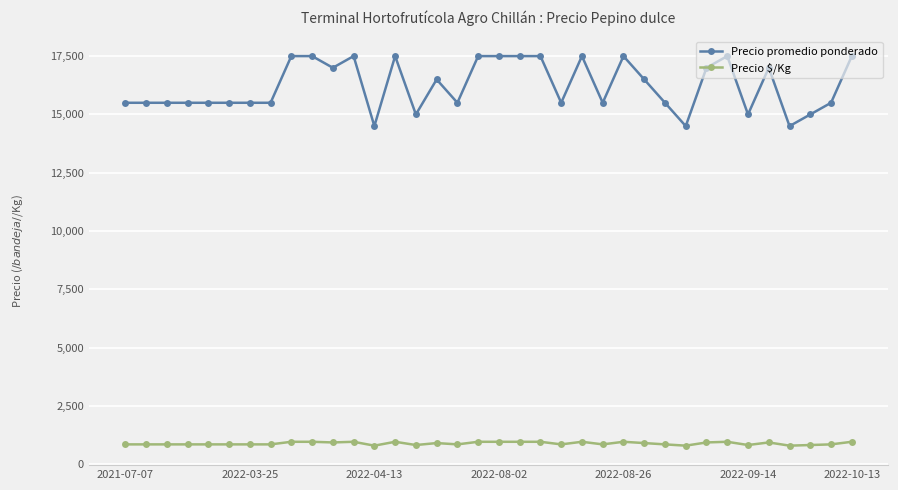

True or false: Precio $/Kg and Precio promedio ponderado intersect in this chart.

False